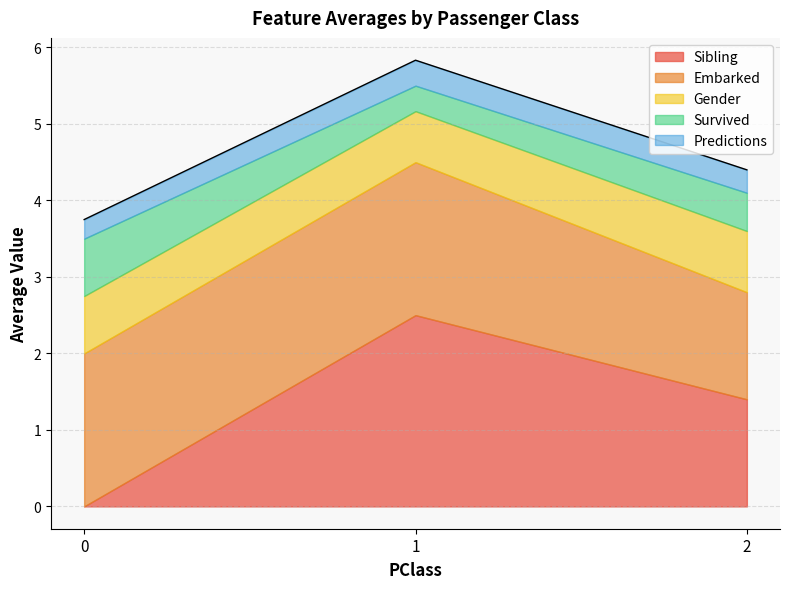

What is the total value across all series at 0?

3.8